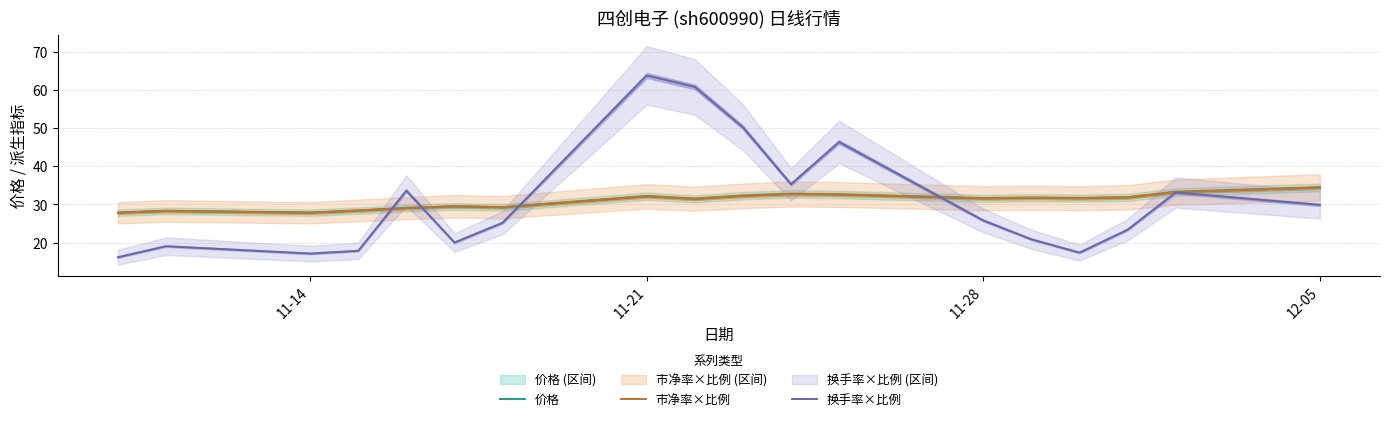

How many lines are shown in the chart?

3